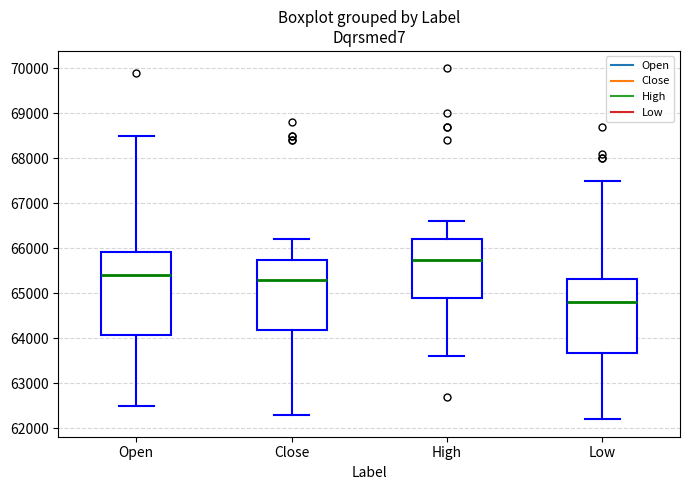

Comparing the boxes themselves (not the whiskers), which one is the tallest?

Open